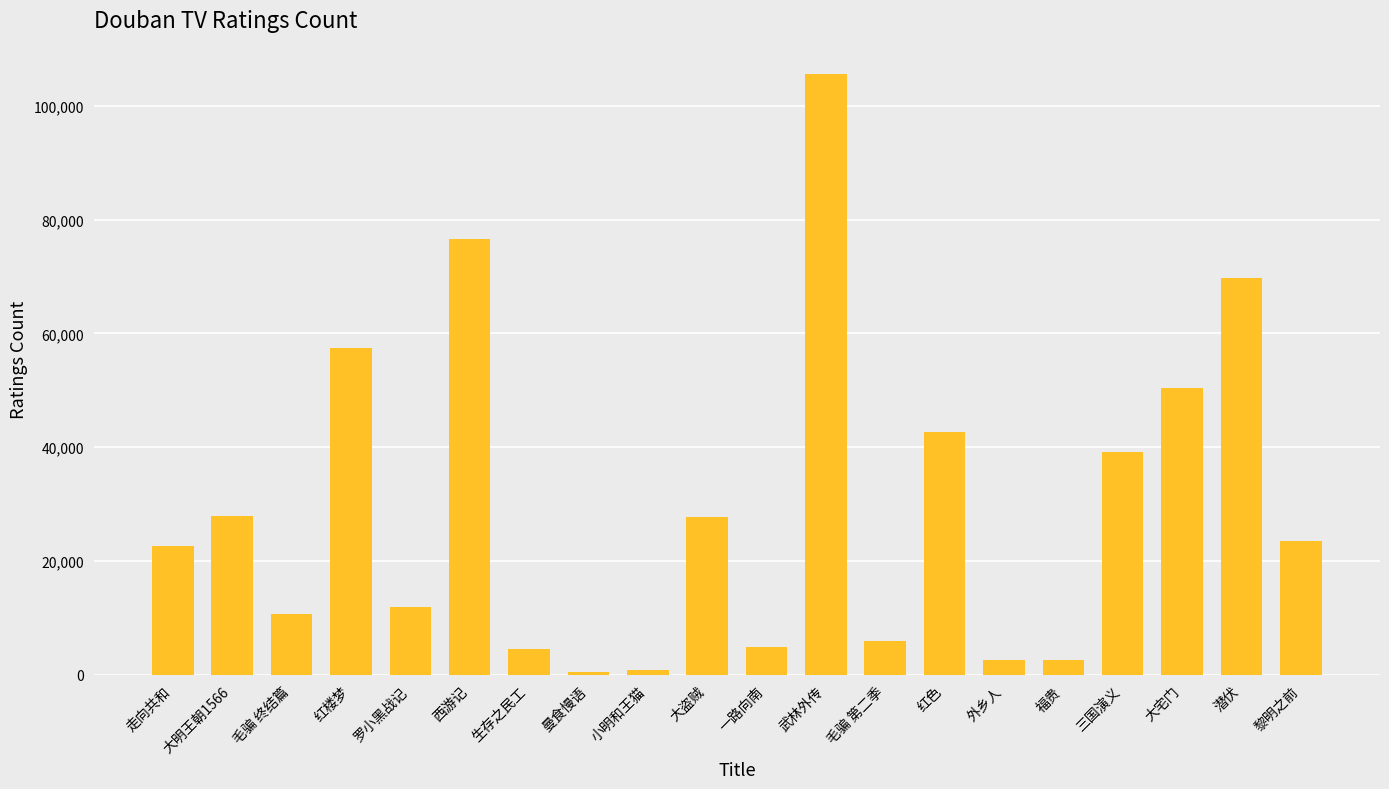

Are the bars horizontal?

No